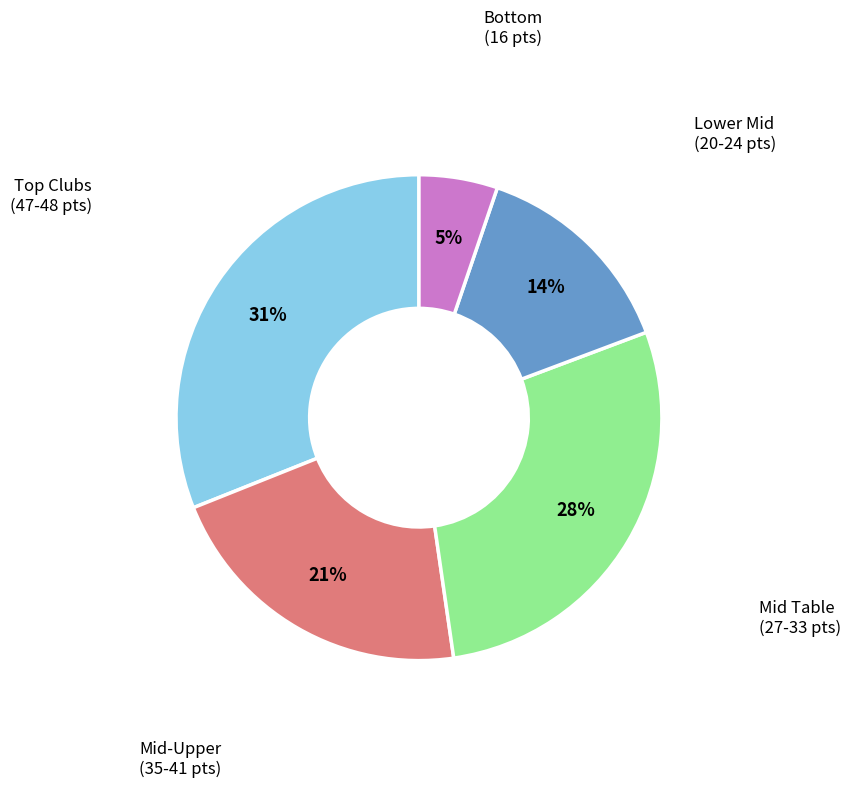

Count the number of slices in the pie.

5